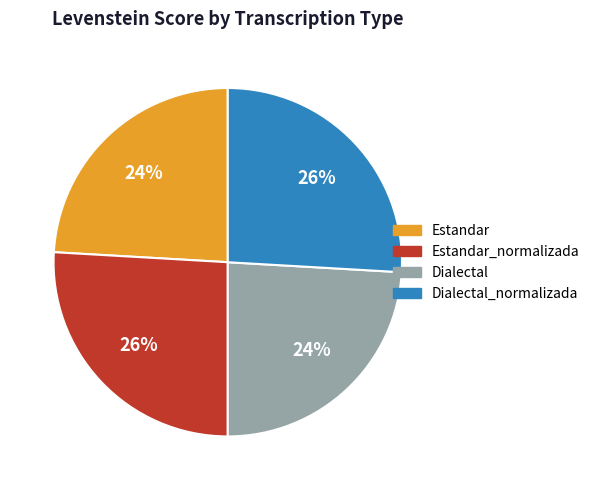

Does any single category account for the majority?

No